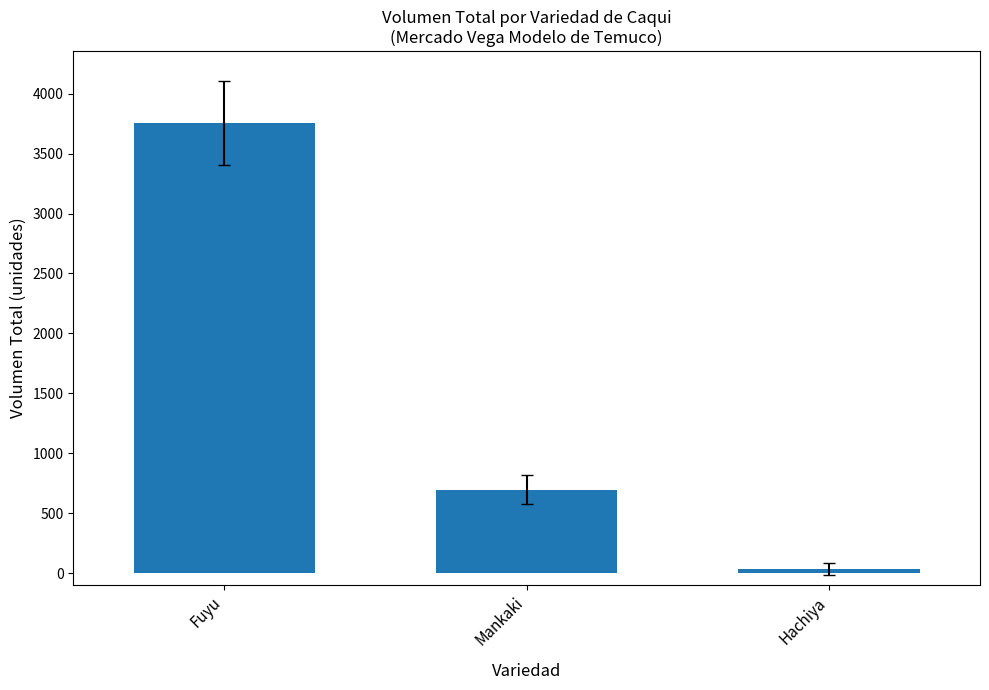

What is the maximum value shown in the chart?

3755